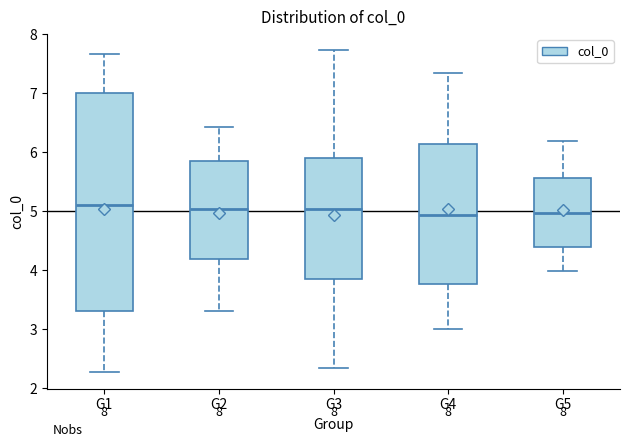

Comparing the boxes themselves (not the whiskers), which one is the tallest?

G1